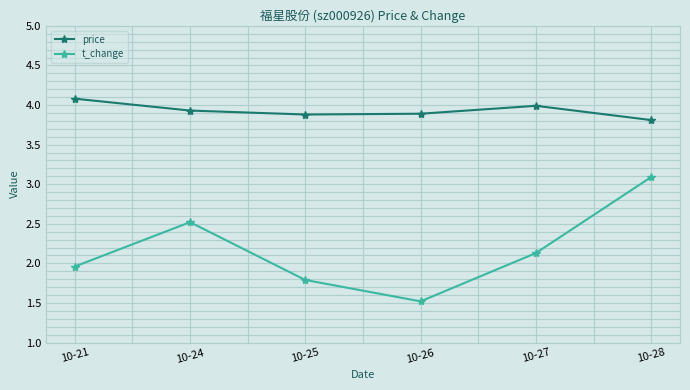

True or false: price has a value of 5.6 at 10-28.

False